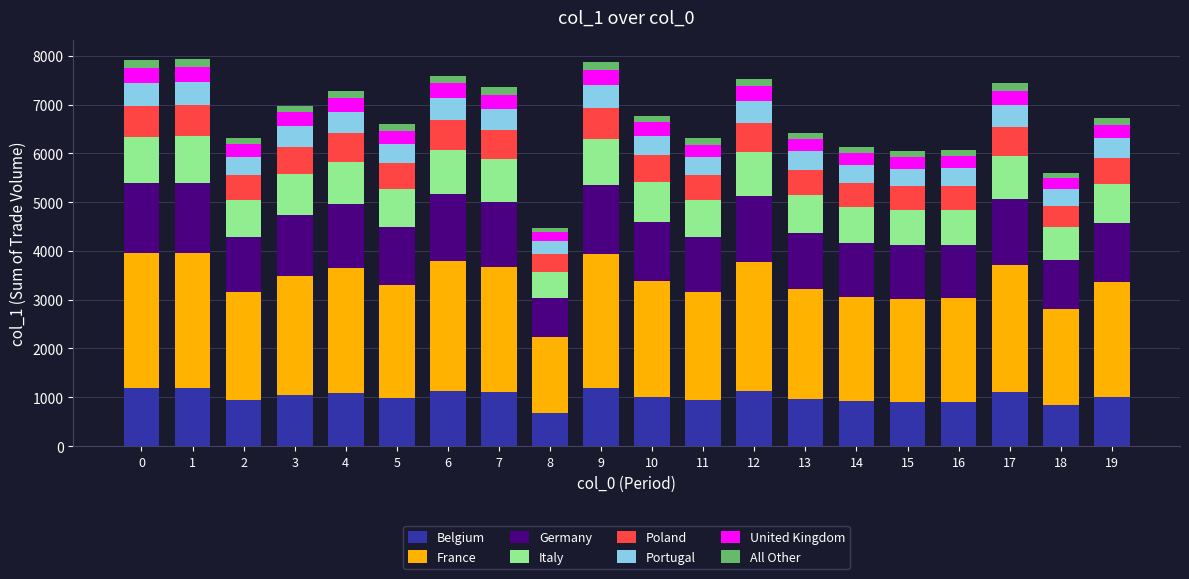

What is the difference between the second highest and second lowest values in the Belgium series?

346.8